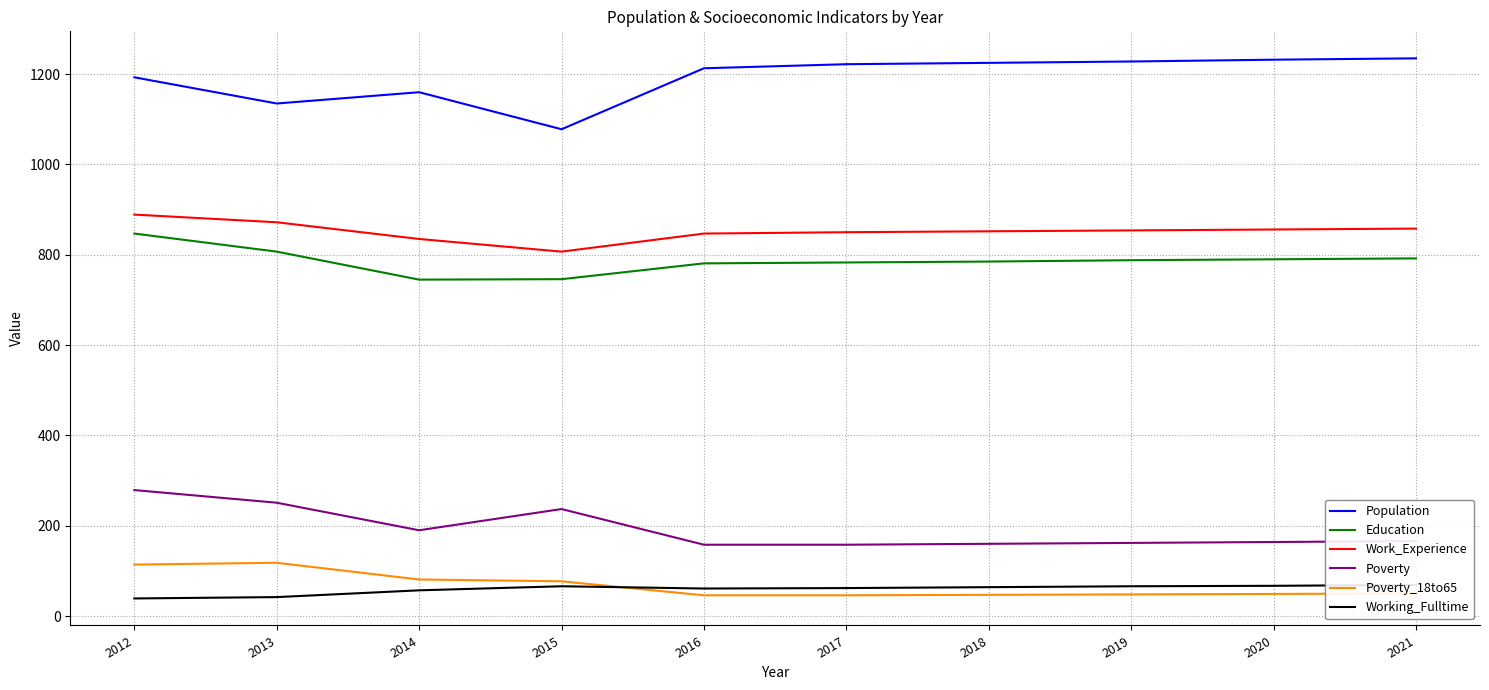

Reading left to right, transcribe all the data shown in this chart.

Population: 1193	1135	1160	1078	1213	1222	1225	1228	1232	1235
Education: 847	807	745	746	781	783	785	788	790	792
Work_Experience: 889	872	835	807	847	850	852	854	856	858
Poverty: 279	251	190	237	158	158	160	162	164	166
Poverty_18to65: 114	118	81	77	46	46	47	48	49	50
Working_Fulltime: 39	42	57	66	61	62	64	66	67	69